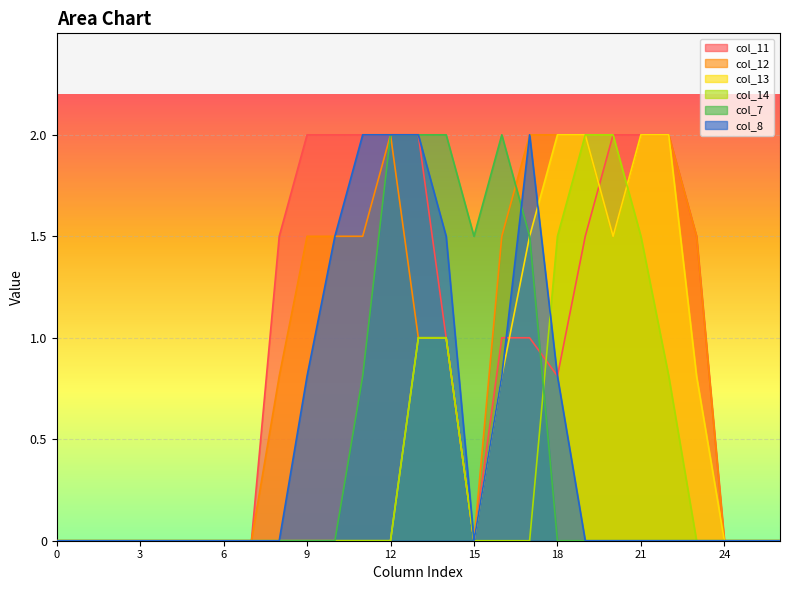

Is it true that col_14 equals 0.0 at 5?

True